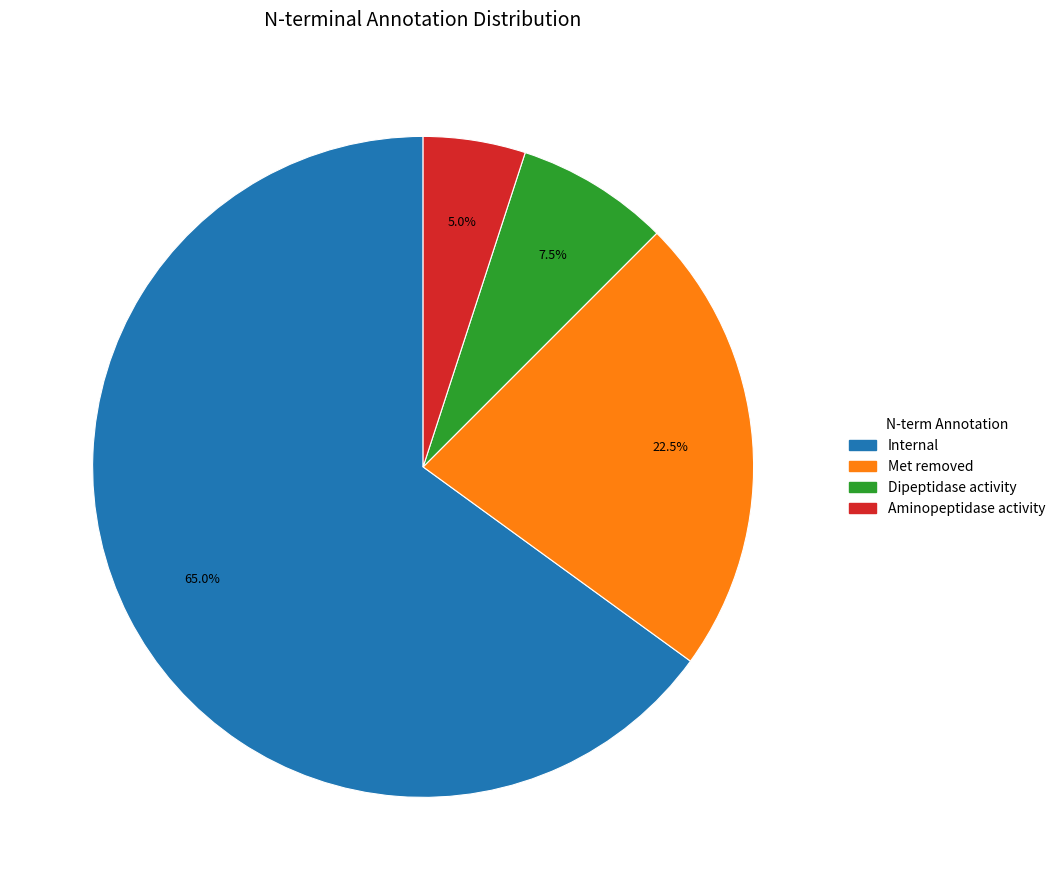

Does any single category account for the majority?

Yes